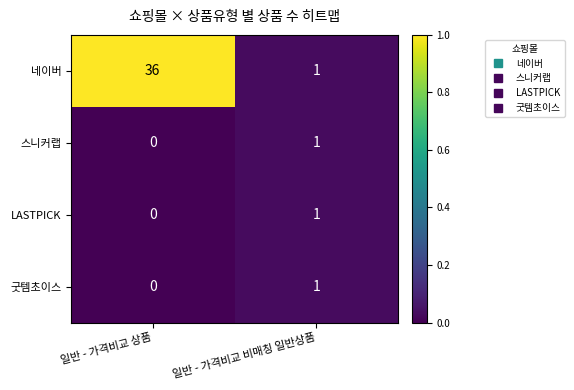

Is it true that 네이버 equals 2 at 일반 - 가격비교 비매칭 일반상품?

False